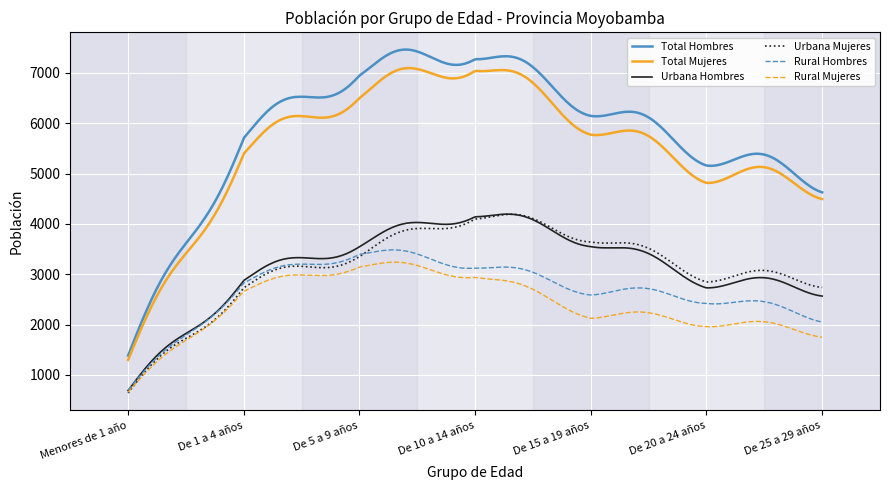

True or false: Rural Mujeres and Total Mujeres intersect in this chart.

False